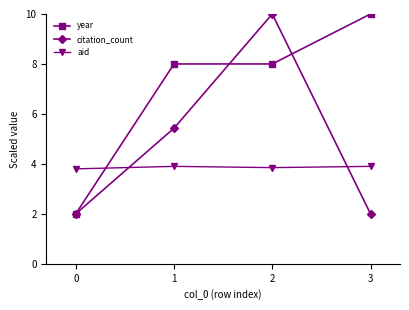

Which series changed the most between 0 and 3?

year